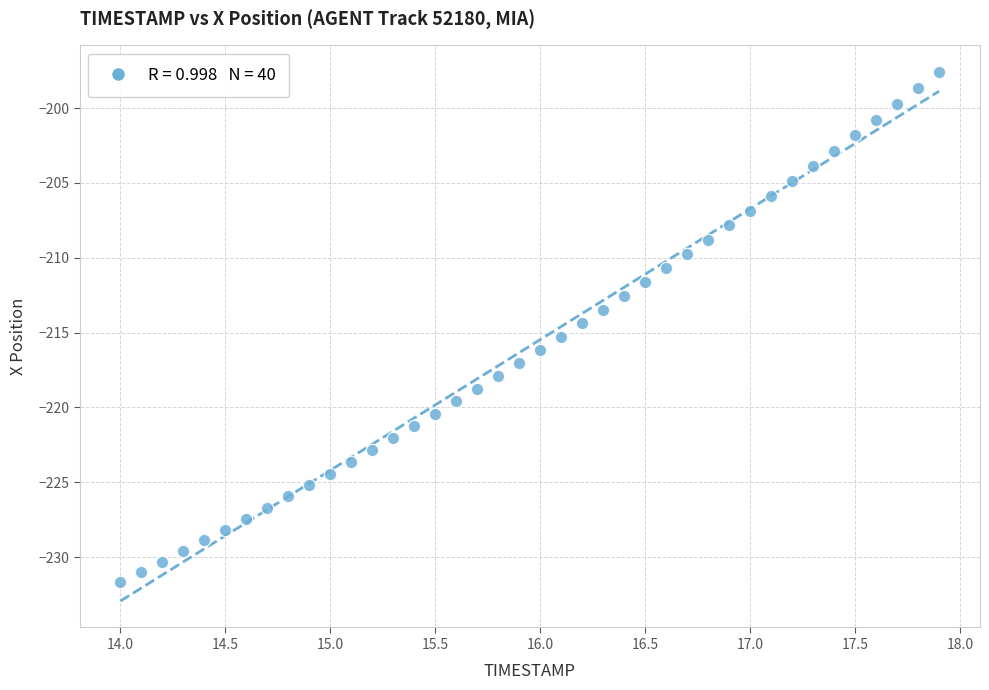

What is the range of Y values (max minus min)?

34.1